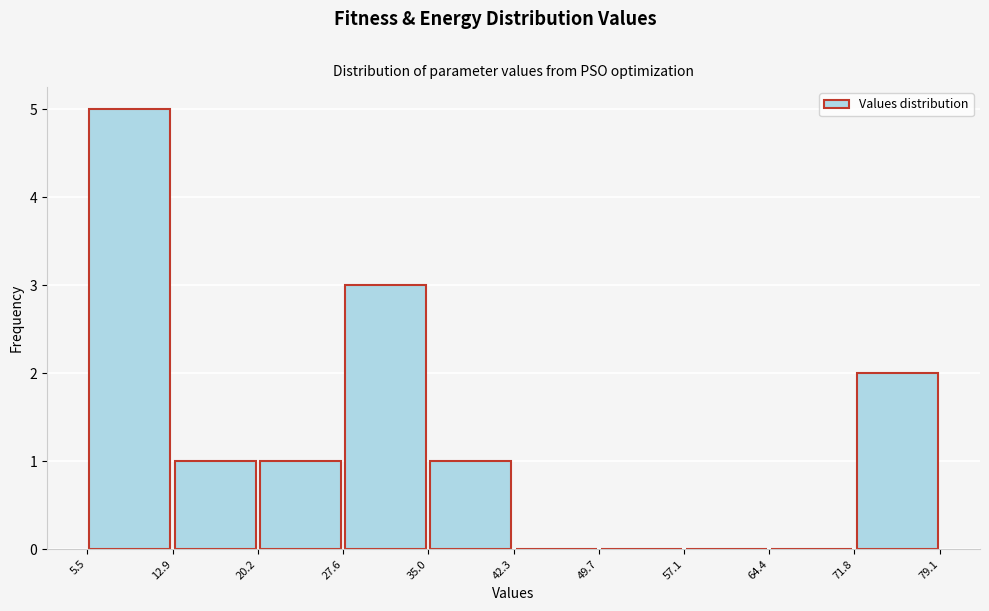

Reading left to right, transcribe this chart: for each bar, give the range it covers on the x-axis and its height. The values are not printed on the chart, so give them approximately, as read against the axis.

5.5 to 12.9: 5
12.9 to 20.2: 1
20.2 to 27.6: 1
27.6 to 35.0: 3
35.0 to 42.3: 1
42.3 to 49.7: 0
49.7 to 57.1: 0
57.1 to 64.4: 0
64.4 to 71.8: 0
71.8 to 79.1: 2